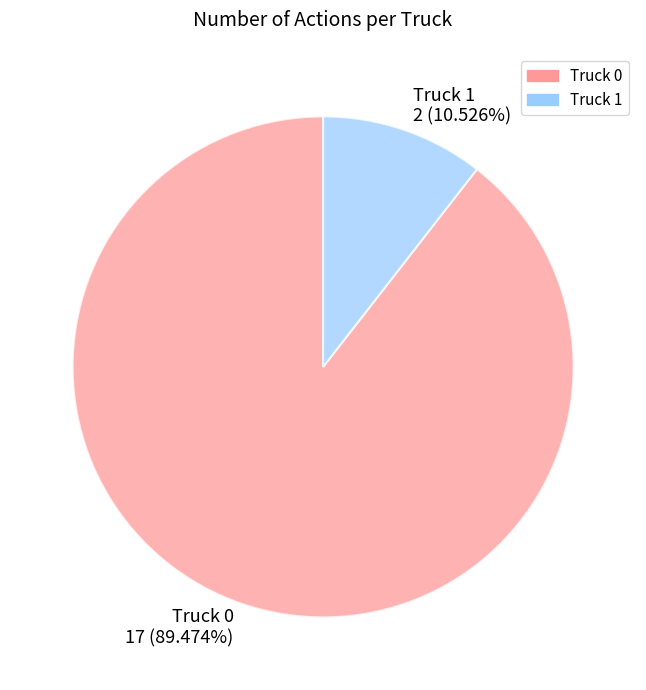

Which slice is the smallest?

Truck 1